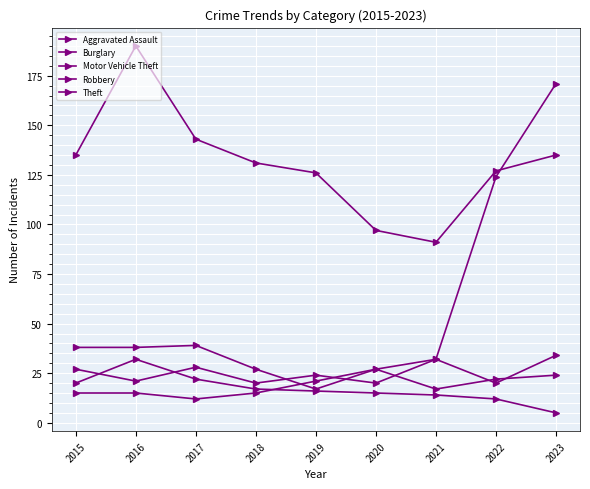

Reading left to right, extract all data points from this chart.

Aggravated Assault: 15	15	12	15	21	27	17	22	24
Burglary: 20	32	22	17	16	15	14	12	5
Motor Vehicle Theft: 38	38	39	27	17	27	32	124	171
Robbery: 27	21	28	20	24	20	32	20	34
Theft: 135	190	143	131	126	97	91	127	135